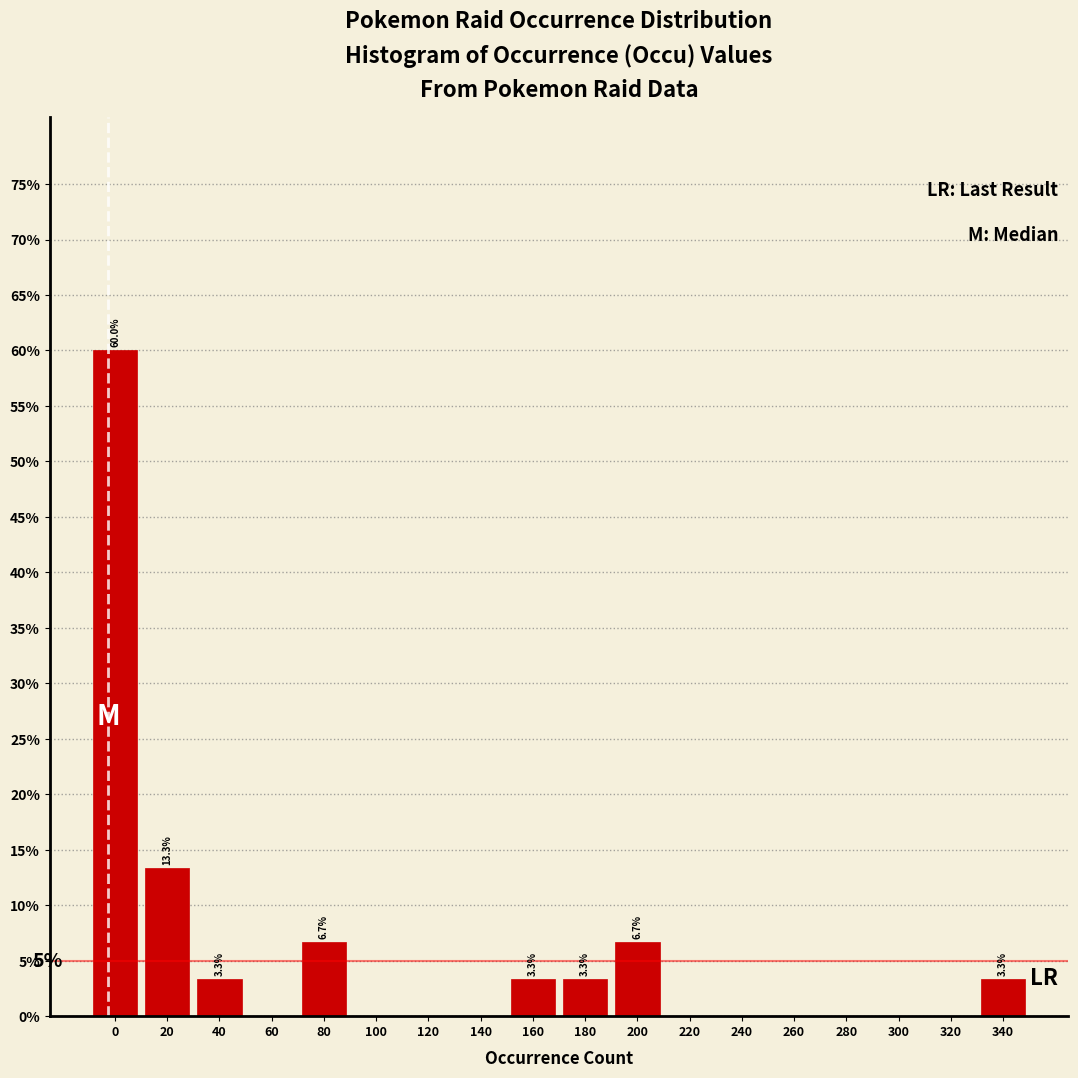

Reading left to right, list all the values displayed in this chart.

0=60.0	20=13.3	40=3.3	60=0.0	80=6.7	100=0.0	120=0.0	140=0.0	160=3.3	180=3.3	200=6.7	220=0.0	240=0.0	260=0.0	280=0.0	300=0.0	320=0.0	340=3.3